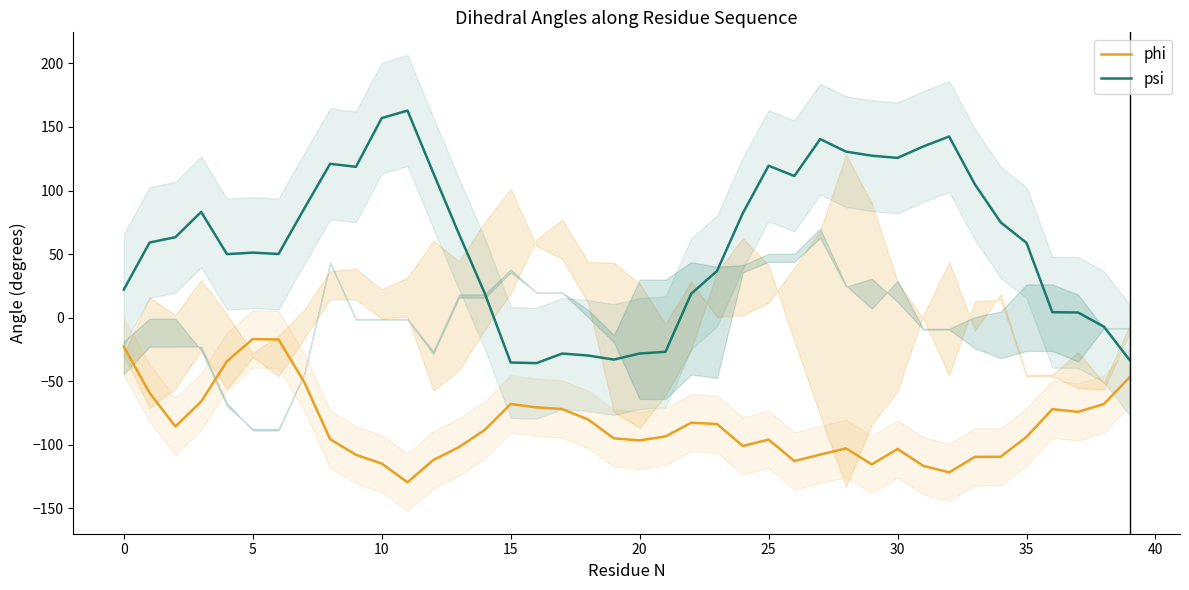

Is it true that psi equals 31.4 at 34?

False